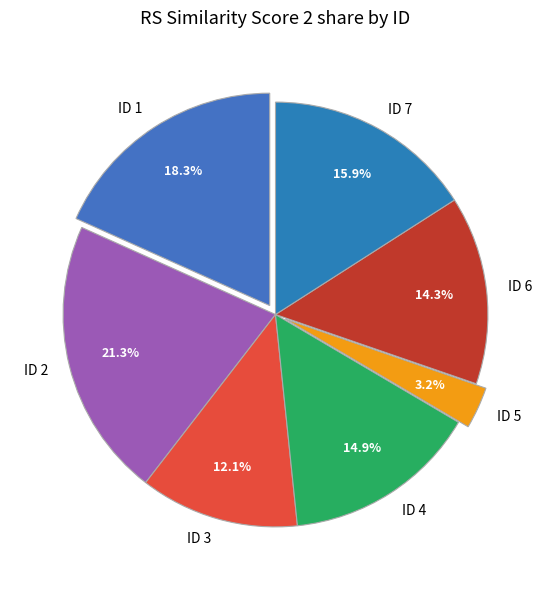

What is the smallest slice in the pie chart?

ID 5